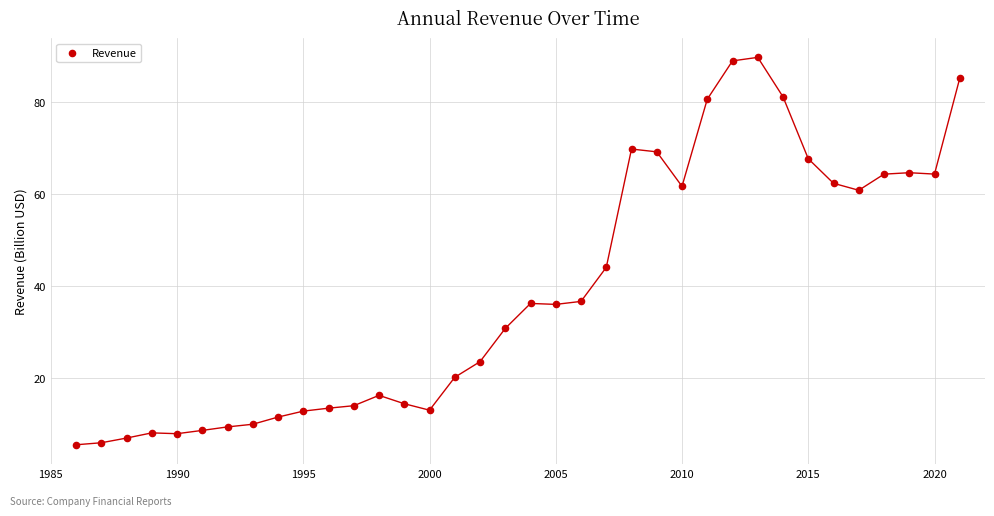

What is the range of Y values (max minus min)?

84.5